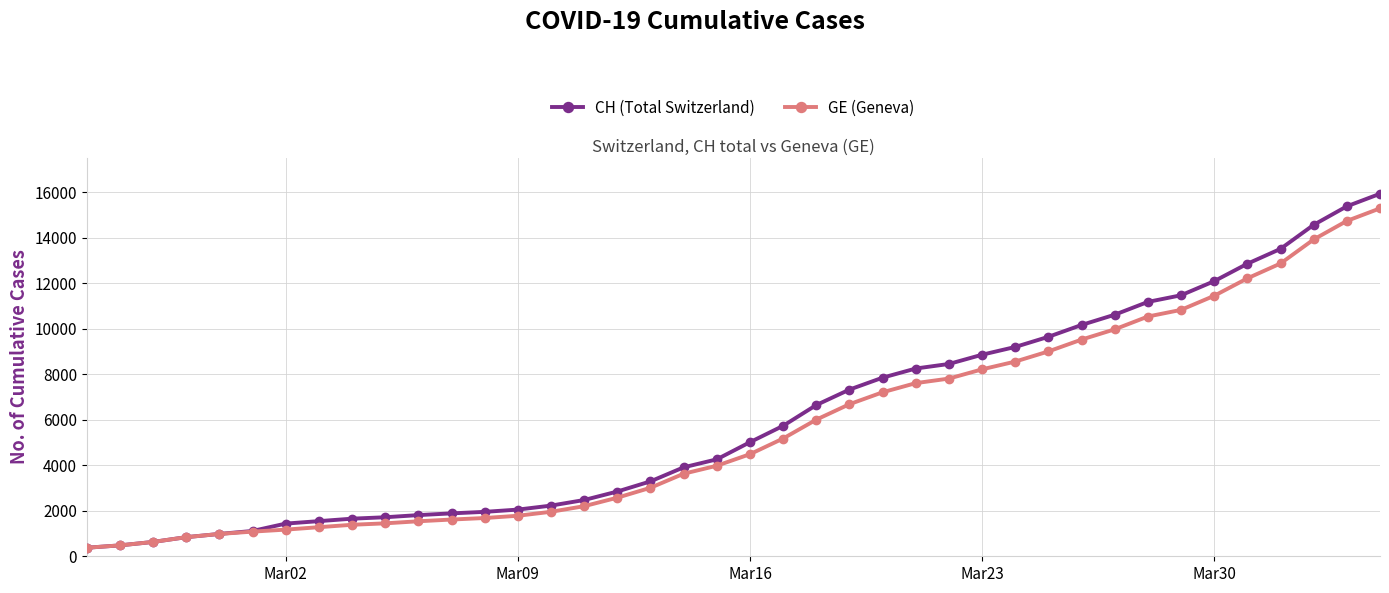

How many series are shown in this chart?

2